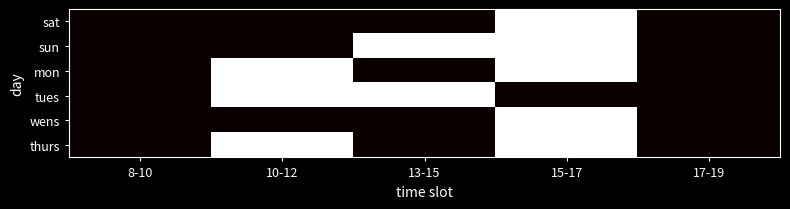

At which category does the chart reach its minimum across all series?

8-10